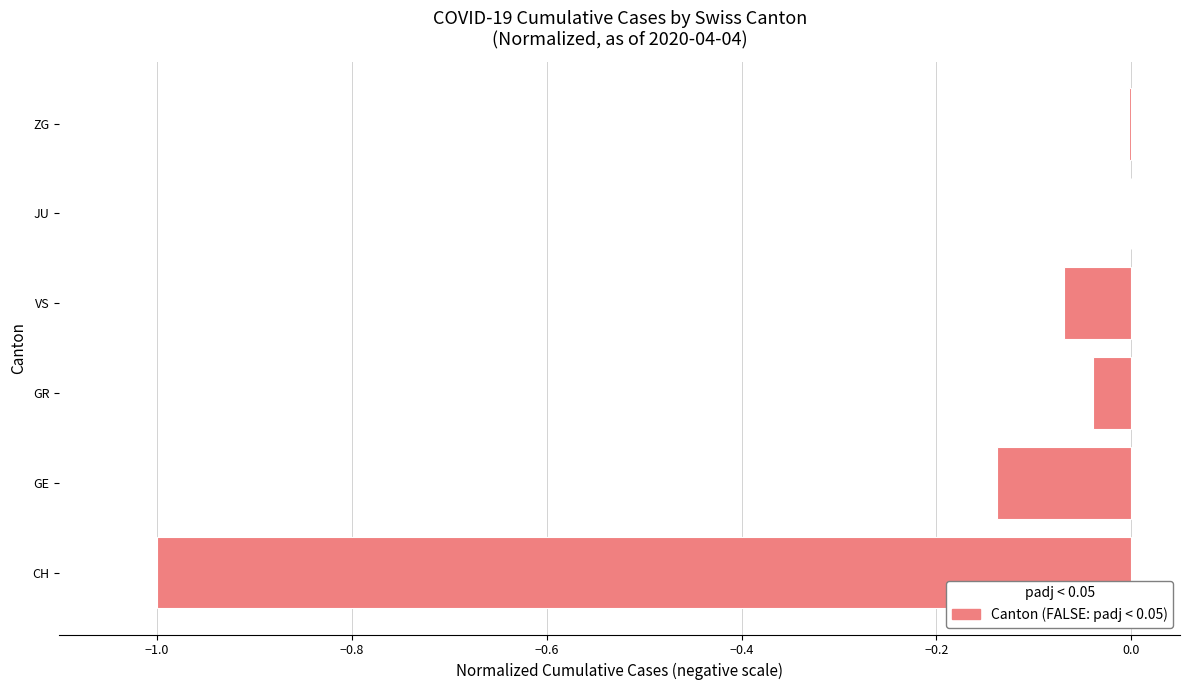

What is the approximate value at CH?

-1.0